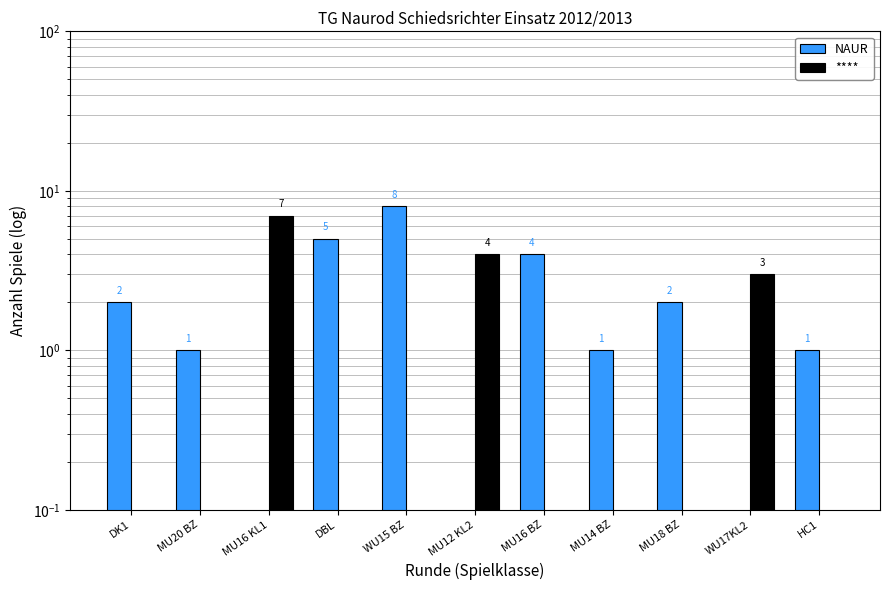

Reading right to left, extract all data points from this chart.

NAUR: HC1=1	WU17KL2=0	MU18 BZ=2	MU14 BZ=1	MU16 BZ=4	MU12 KL2=0	WU15 BZ=8	DBL=5	MU16 KL1=0	MU20 BZ=1	DK1=2
****: HC1=0	WU17KL2=3	MU18 BZ=0	MU14 BZ=0	MU16 BZ=0	MU12 KL2=4	WU15 BZ=0	DBL=0	MU16 KL1=7	MU20 BZ=0	DK1=0